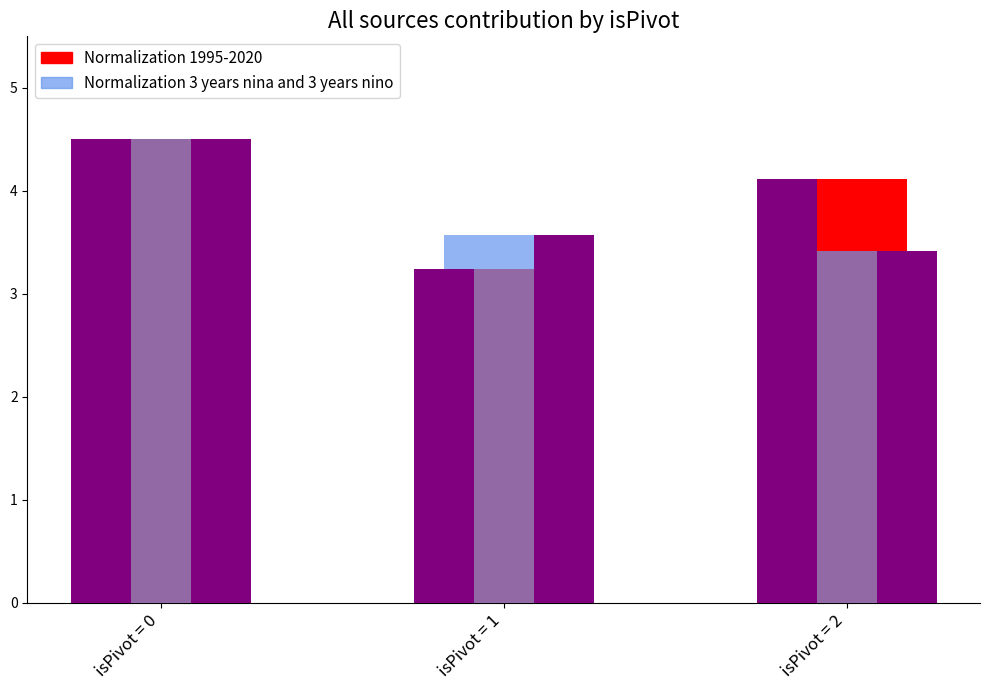

Is the value of Normalization 3 years nina and 3 years nino at isPivot = 0 greater than the value of Normalization 1995-2020 at isPivot = 2?

Yes